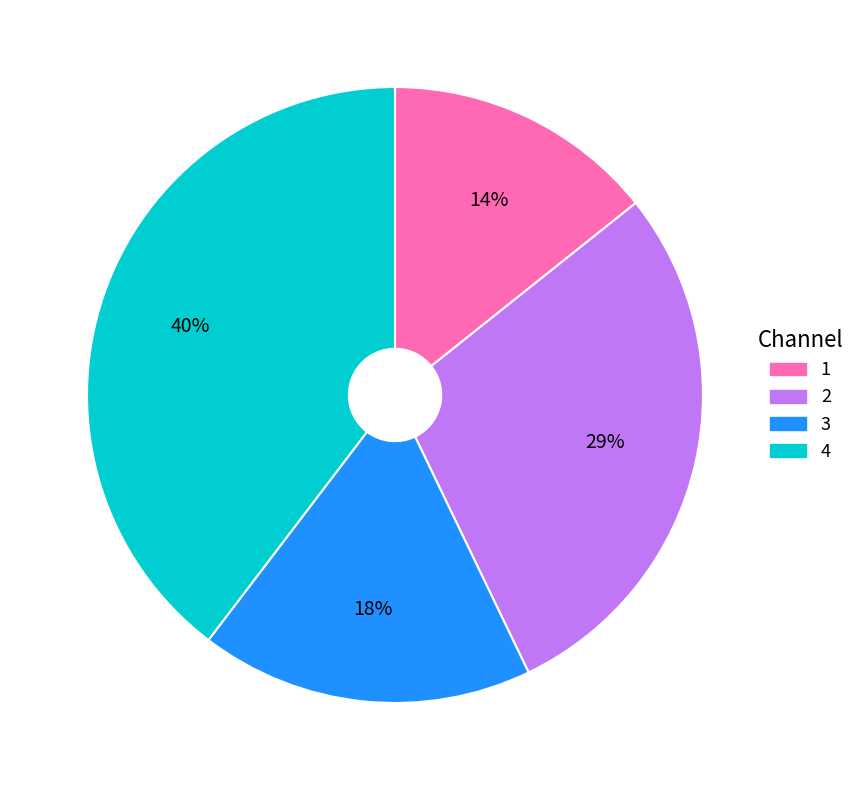

Count the number of slices in the pie.

4